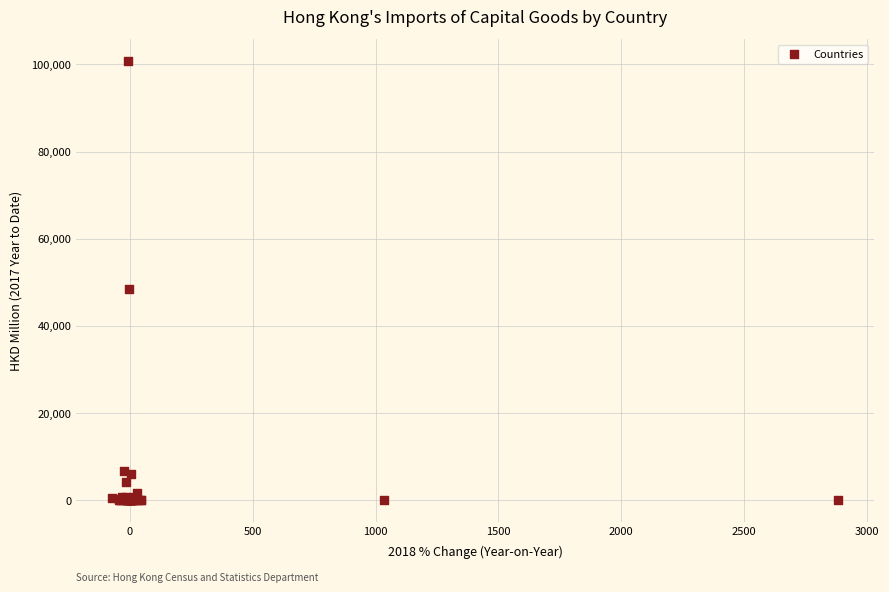

What Y value in the scatter plot is closest to 50388?

48575.0